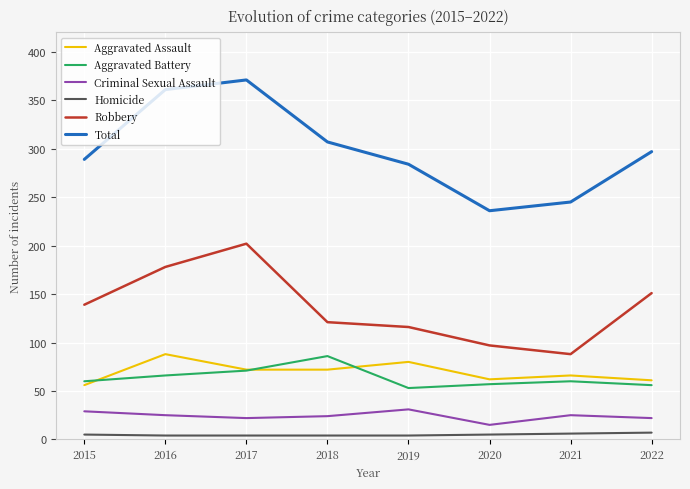

True or false: Aggravated Assault and Homicide intersect in this chart.

False